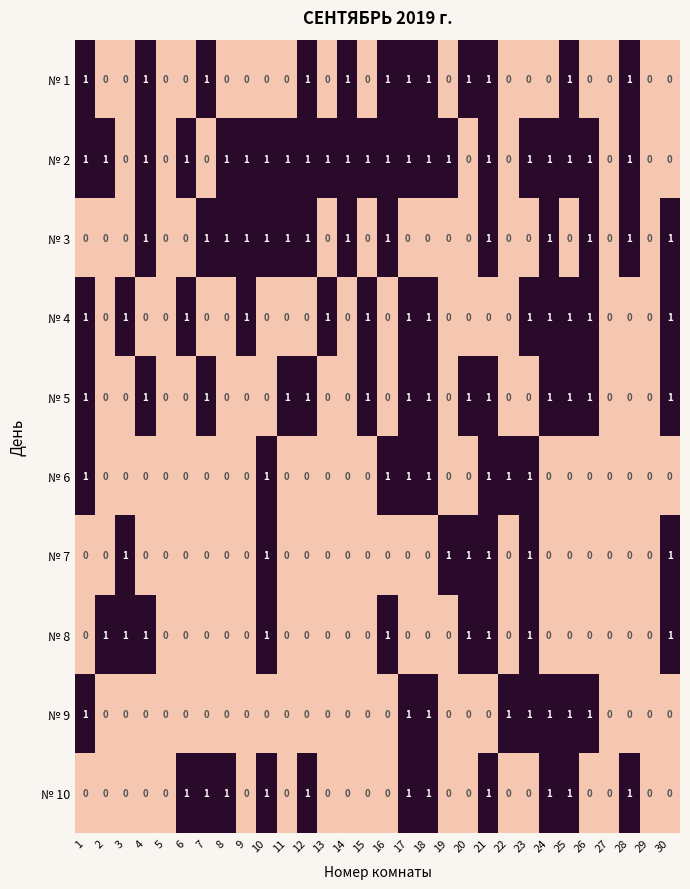

Count the № 1 values in the range 0 to 1.

30